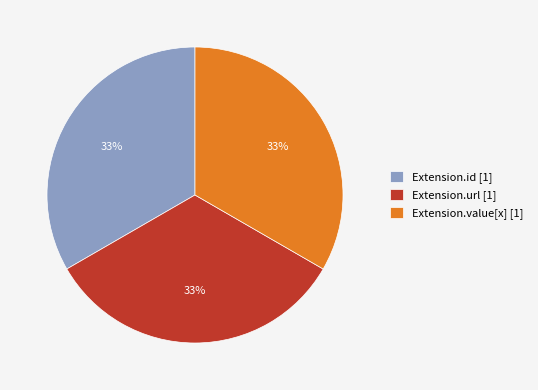

Is it true that Extension.value[x] [1] is 33% of the pie?

True